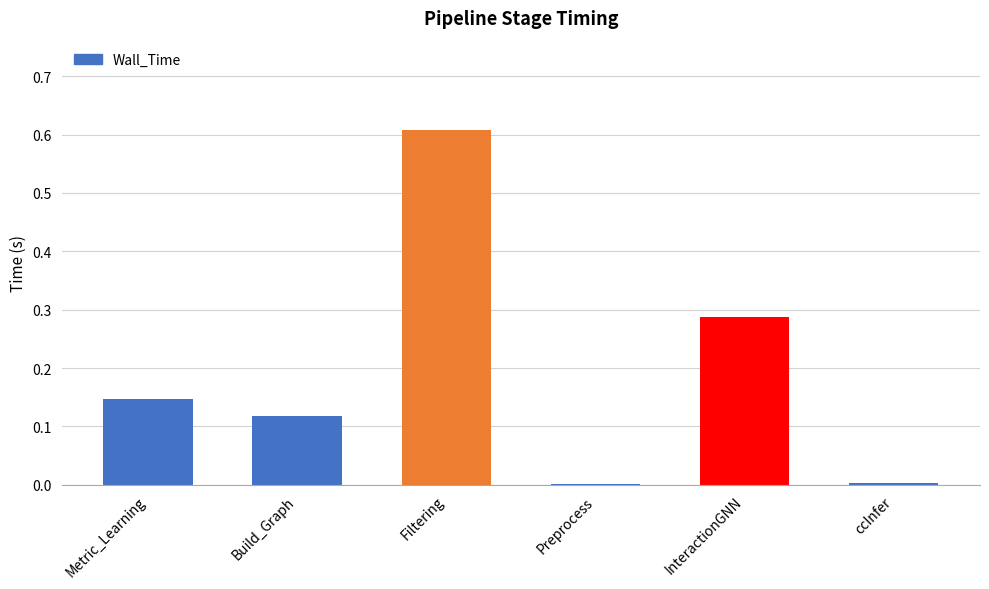

Count the number of categories in the chart.

6